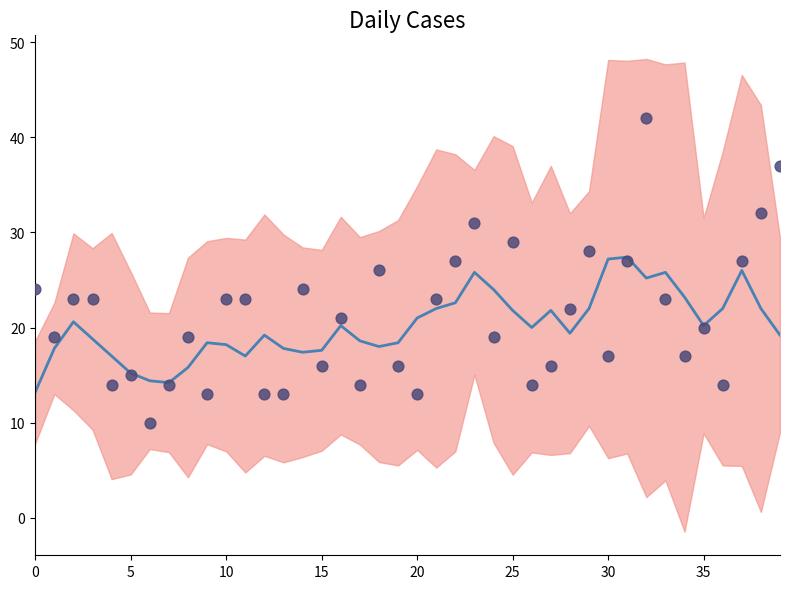

At which category is the sum across all series the highest?

32